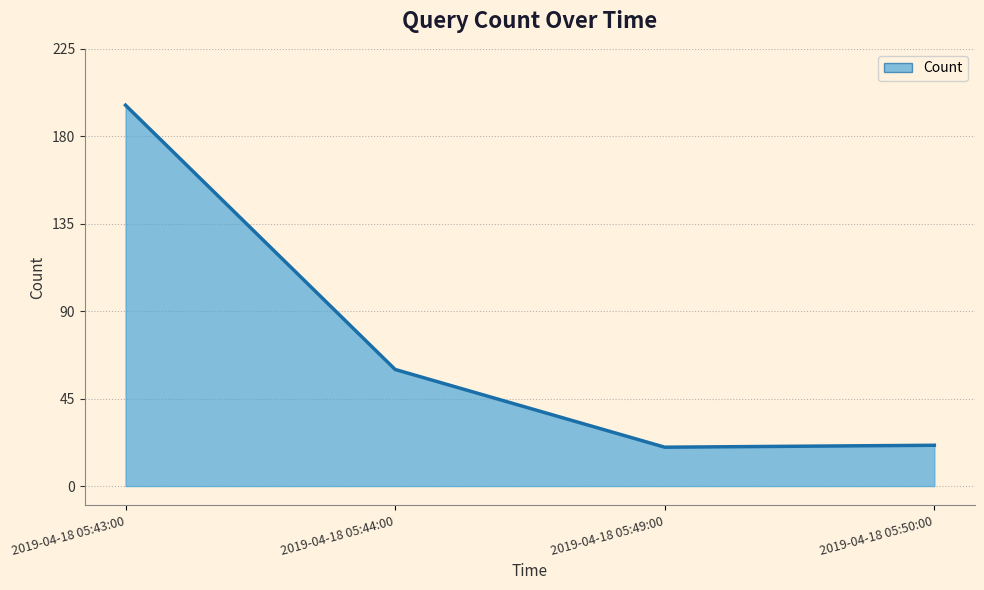

True or false: there are more than 1 points higher than both neighbors.

False